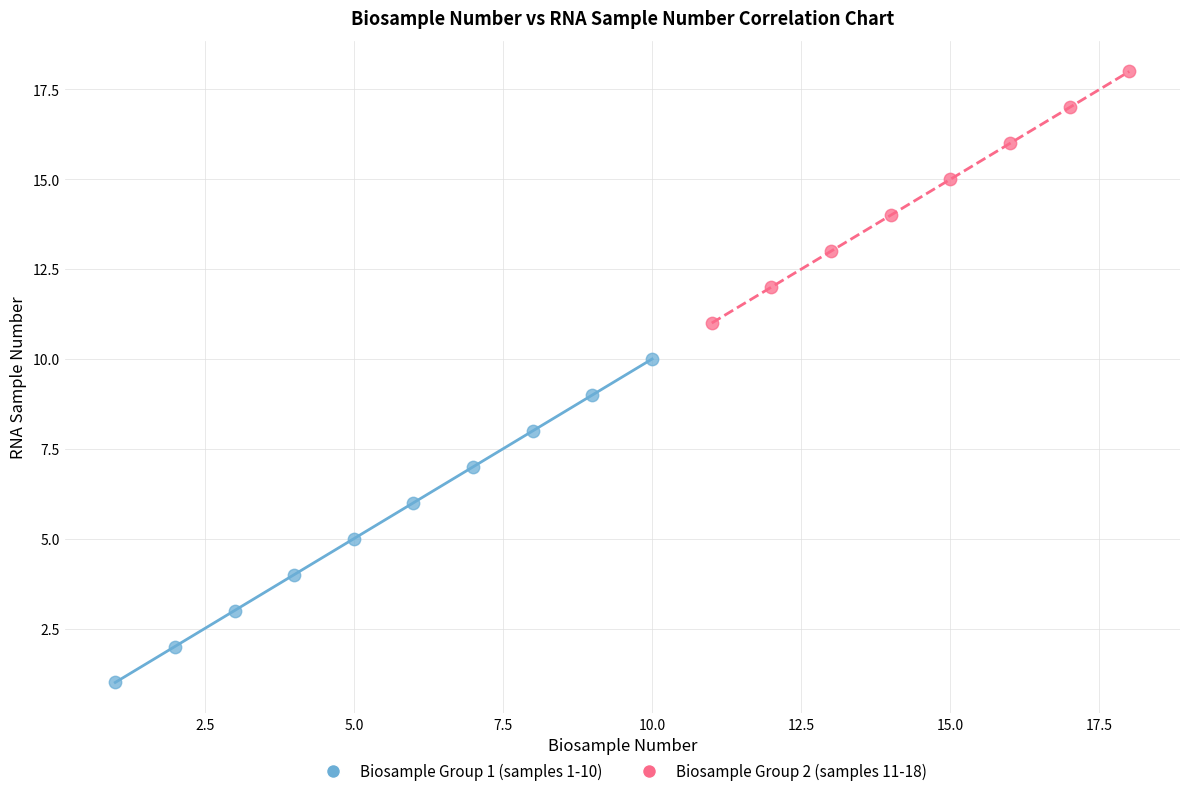

Which series has the widest spread of Y values?

Biosample Group 1 (samples 1-10)